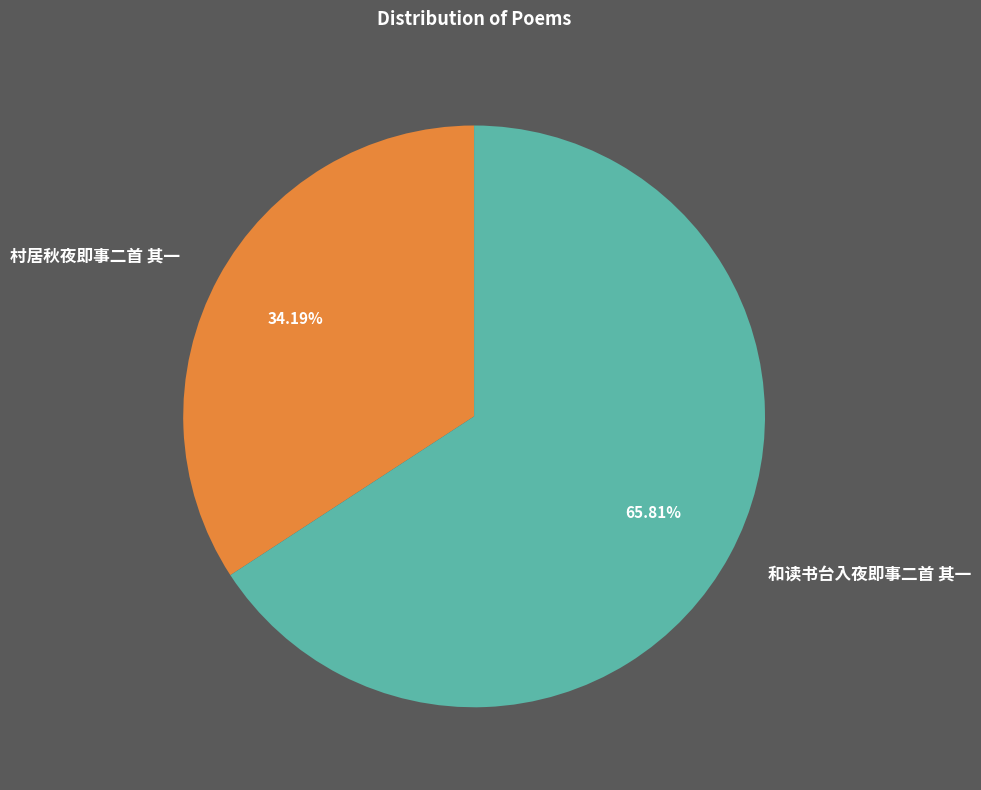

Rank the categories by value from lowest to highest.

村居秋夜即事二首 其一, 和读书台入夜即事二首 其一